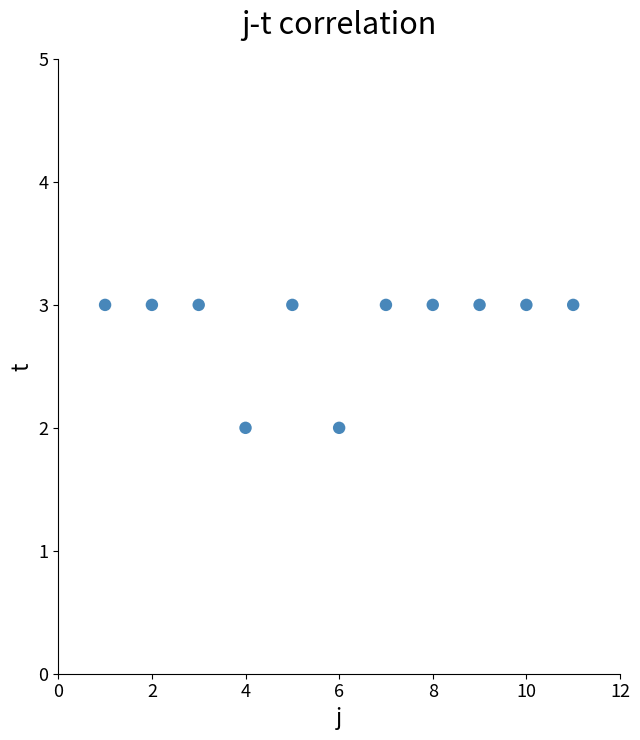

What is the range of X values (max minus min)?

10